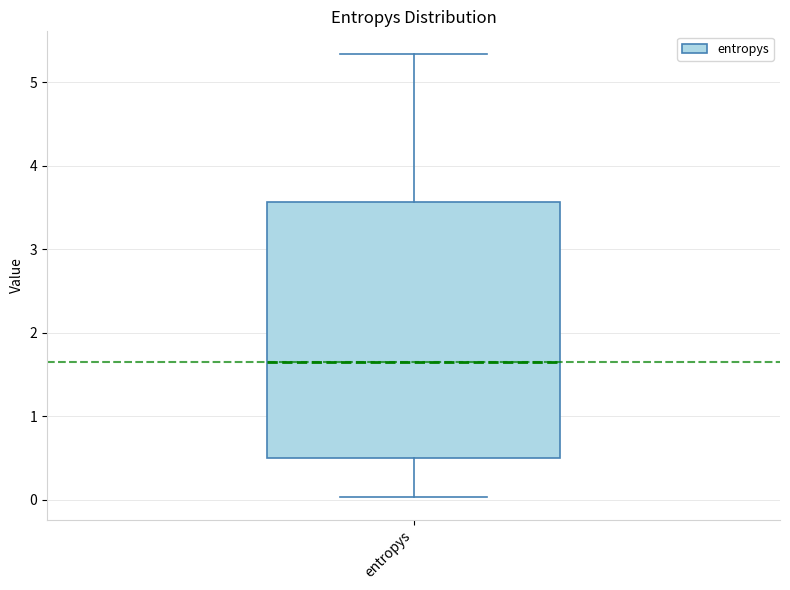

Read this box plot against the y-axis: the position of the median line, the range covered by the box, and the ends of both whiskers. The values are not printed on the chart, so give them approximately, as read against the axis.

median 1.6, box 0.5 to 3.6, whiskers 0.0 to 5.3